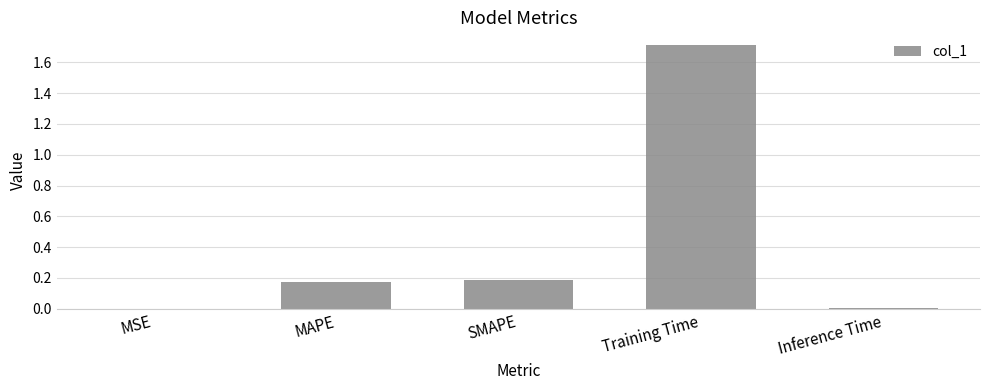

Does the chart contain stacked bars?

No